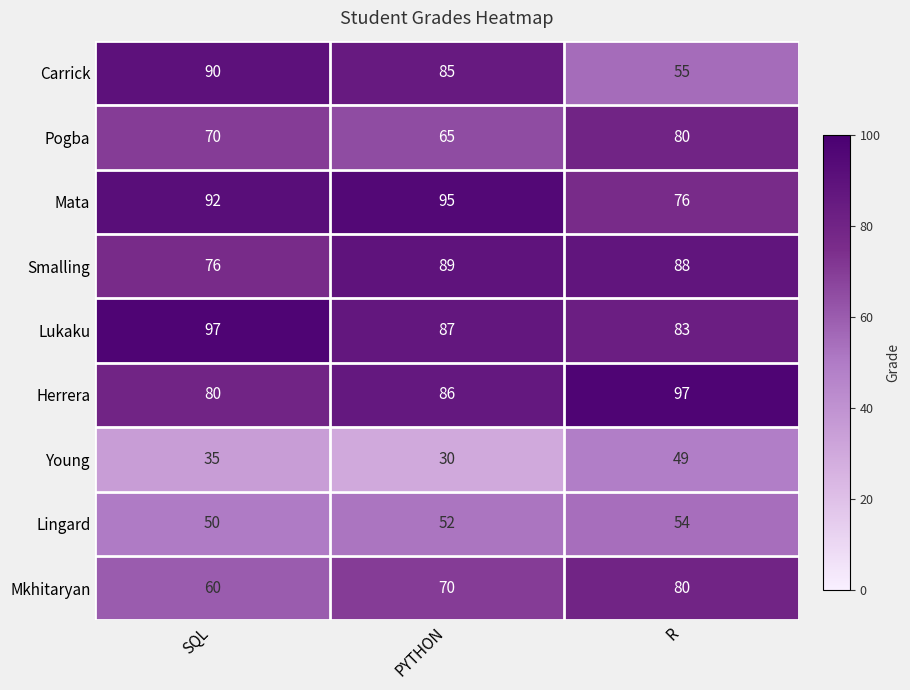

List the labels in order of Carrick value, largest first.

SQL, PYTHON, R